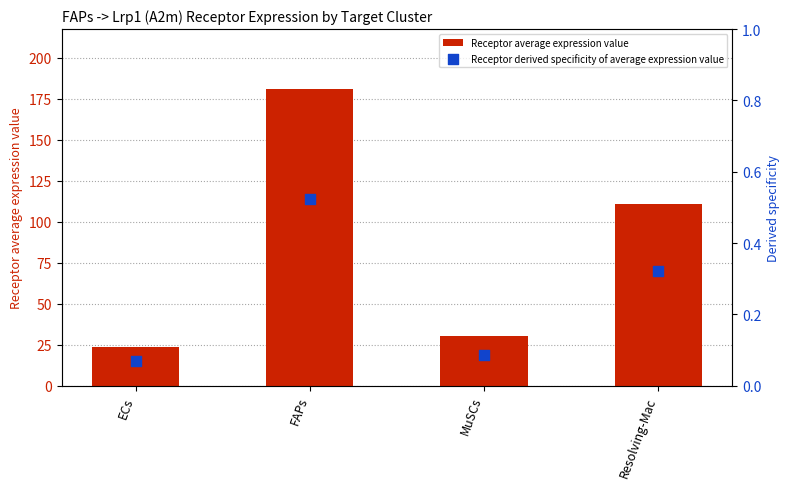

Which series has the largest total across all categories?

Receptor average expression value